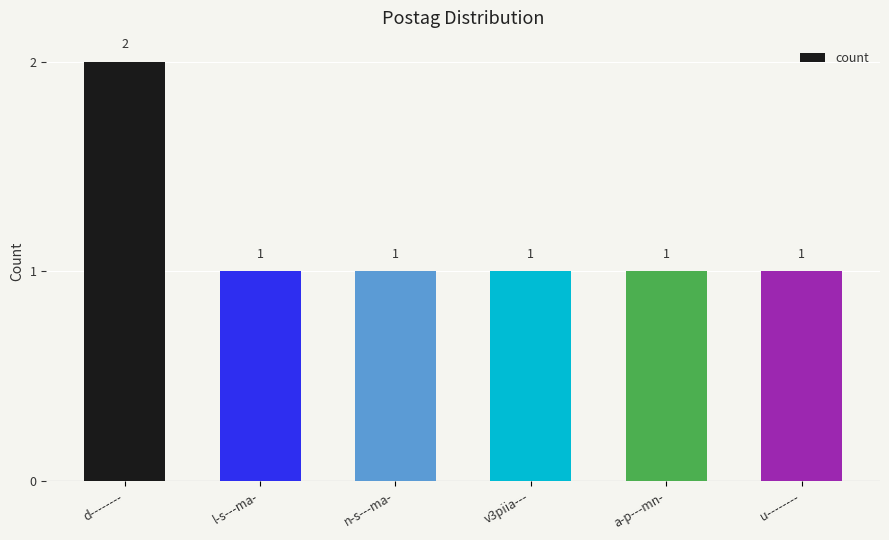

At which category does the chart reach its peak across all series?

d--------